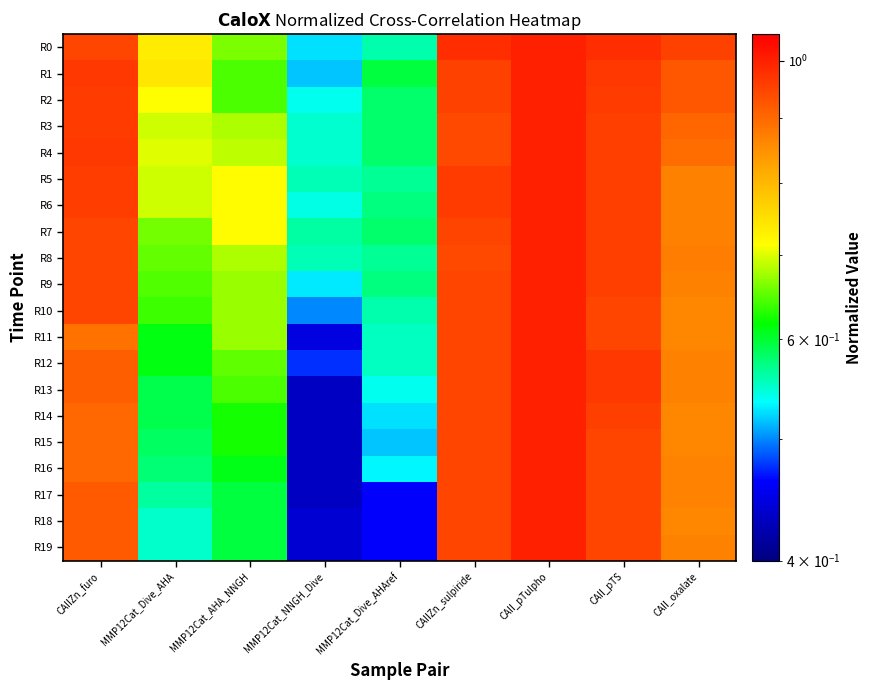

Reading left to right, transcribe all the data shown in this chart.

R0: CAIIZn_furo=0.9	MMP12Cat_Dive_AHA=0.7	MMP12Cat_AHA_NNGH=0.7	MMP12Cat_NNGH_Dive=0.5	MMP12Cat_Dive_AHAref=0.6	CAIIZn_sulpiride=1.0	CAII_pTulpho=1.0	CAII_pTS=1.0	CAII_oxalate=1.0
R1: CAIIZn_furo=1.0	MMP12Cat_Dive_AHA=0.7	MMP12Cat_AHA_NNGH=0.6	MMP12Cat_NNGH_Dive=0.5	MMP12Cat_Dive_AHAref=0.6	CAIIZn_sulpiride=1.0	CAII_pTulpho=1.0	CAII_pTS=1.0	CAII_oxalate=0.9
R2: CAIIZn_furo=1.0	MMP12Cat_Dive_AHA=0.7	MMP12Cat_AHA_NNGH=0.6	MMP12Cat_NNGH_Dive=0.5	MMP12Cat_Dive_AHAref=0.6	CAIIZn_sulpiride=1.0	CAII_pTulpho=1.0	CAII_pTS=1.0	CAII_oxalate=0.9
R3: CAIIZn_furo=1.0	MMP12Cat_Dive_AHA=0.7	MMP12Cat_AHA_NNGH=0.7	MMP12Cat_NNGH_Dive=0.5	MMP12Cat_Dive_AHAref=0.6	CAIIZn_sulpiride=0.9	CAII_pTulpho=1.0	CAII_pTS=1.0	CAII_oxalate=0.9
R4: CAIIZn_furo=1.0	MMP12Cat_Dive_AHA=0.7	MMP12Cat_AHA_NNGH=0.7	MMP12Cat_NNGH_Dive=0.5	MMP12Cat_Dive_AHAref=0.6	CAIIZn_sulpiride=0.9	CAII_pTulpho=1.0	CAII_pTS=1.0	CAII_oxalate=0.9
R5: CAIIZn_furo=1.0	MMP12Cat_Dive_AHA=0.7	MMP12Cat_AHA_NNGH=0.7	MMP12Cat_NNGH_Dive=0.6	MMP12Cat_Dive_AHAref=0.6	CAIIZn_sulpiride=1.0	CAII_pTulpho=1.0	CAII_pTS=1.0	CAII_oxalate=0.9
R6: CAIIZn_furo=1.0	MMP12Cat_Dive_AHA=0.7	MMP12Cat_AHA_NNGH=0.7	MMP12Cat_NNGH_Dive=0.5	MMP12Cat_Dive_AHAref=0.6	CAIIZn_sulpiride=1.0	CAII_pTulpho=1.0	CAII_pTS=1.0	CAII_oxalate=0.9
R7: CAIIZn_furo=0.9	MMP12Cat_Dive_AHA=0.7	MMP12Cat_AHA_NNGH=0.7	MMP12Cat_NNGH_Dive=0.6	MMP12Cat_Dive_AHAref=0.6	CAIIZn_sulpiride=0.9	CAII_pTulpho=1.0	CAII_pTS=1.0	CAII_oxalate=0.9
R8: CAIIZn_furo=0.9	MMP12Cat_Dive_AHA=0.7	MMP12Cat_AHA_NNGH=0.7	MMP12Cat_NNGH_Dive=0.6	MMP12Cat_Dive_AHAref=0.6	CAIIZn_sulpiride=0.9	CAII_pTulpho=1.0	CAII_pTS=1.0	CAII_oxalate=0.9
R9: CAIIZn_furo=0.9	MMP12Cat_Dive_AHA=0.6	MMP12Cat_AHA_NNGH=0.7	MMP12Cat_NNGH_Dive=0.5	MMP12Cat_Dive_AHAref=0.6	CAIIZn_sulpiride=0.9	CAII_pTulpho=1.0	CAII_pTS=1.0	CAII_oxalate=0.9
R10: CAIIZn_furo=0.9	MMP12Cat_Dive_AHA=0.6	MMP12Cat_AHA_NNGH=0.7	MMP12Cat_NNGH_Dive=0.5	MMP12Cat_Dive_AHAref=0.6	CAIIZn_sulpiride=0.9	CAII_pTulpho=1.0	CAII_pTS=0.9	CAII_oxalate=0.9
R11: CAIIZn_furo=0.9	MMP12Cat_Dive_AHA=0.6	MMP12Cat_AHA_NNGH=0.7	MMP12Cat_NNGH_Dive=0.4	MMP12Cat_Dive_AHAref=0.6	CAIIZn_sulpiride=0.9	CAII_pTulpho=1.0	CAII_pTS=0.9	CAII_oxalate=0.9
R12: CAIIZn_furo=0.9	MMP12Cat_Dive_AHA=0.6	MMP12Cat_AHA_NNGH=0.7	MMP12Cat_NNGH_Dive=0.5	MMP12Cat_Dive_AHAref=0.6	CAIIZn_sulpiride=0.9	CAII_pTulpho=1.0	CAII_pTS=1.0	CAII_oxalate=0.9
R13: CAIIZn_furo=0.9	MMP12Cat_Dive_AHA=0.6	MMP12Cat_AHA_NNGH=0.6	MMP12Cat_NNGH_Dive=0.4	MMP12Cat_Dive_AHAref=0.5	CAIIZn_sulpiride=0.9	CAII_pTulpho=1.0	CAII_pTS=1.0	CAII_oxalate=0.9
R14: CAIIZn_furo=0.9	MMP12Cat_Dive_AHA=0.6	MMP12Cat_AHA_NNGH=0.6	MMP12Cat_NNGH_Dive=0.4	MMP12Cat_Dive_AHAref=0.5	CAIIZn_sulpiride=0.9	CAII_pTulpho=1.0	CAII_pTS=1.0	CAII_oxalate=0.9
R15: CAIIZn_furo=0.9	MMP12Cat_Dive_AHA=0.6	MMP12Cat_AHA_NNGH=0.6	MMP12Cat_NNGH_Dive=0.4	MMP12Cat_Dive_AHAref=0.5	CAIIZn_sulpiride=0.9	CAII_pTulpho=1.0	CAII_pTS=0.9	CAII_oxalate=0.9
R16: CAIIZn_furo=0.9	MMP12Cat_Dive_AHA=0.6	MMP12Cat_AHA_NNGH=0.6	MMP12Cat_NNGH_Dive=0.4	MMP12Cat_Dive_AHAref=0.5	CAIIZn_sulpiride=0.9	CAII_pTulpho=1.0	CAII_pTS=0.9	CAII_oxalate=0.9
R17: CAIIZn_furo=0.9	MMP12Cat_Dive_AHA=0.6	MMP12Cat_AHA_NNGH=0.6	MMP12Cat_NNGH_Dive=0.4	MMP12Cat_Dive_AHAref=0.5	CAIIZn_sulpiride=0.9	CAII_pTulpho=1.0	CAII_pTS=0.9	CAII_oxalate=0.9
R18: CAIIZn_furo=0.9	MMP12Cat_Dive_AHA=0.6	MMP12Cat_AHA_NNGH=0.6	MMP12Cat_NNGH_Dive=0.4	MMP12Cat_Dive_AHAref=0.5	CAIIZn_sulpiride=0.9	CAII_pTulpho=1.0	CAII_pTS=0.9	CAII_oxalate=0.9
R19: CAIIZn_furo=0.9	MMP12Cat_Dive_AHA=0.6	MMP12Cat_AHA_NNGH=0.6	MMP12Cat_NNGH_Dive=0.4	MMP12Cat_Dive_AHAref=0.5	CAIIZn_sulpiride=0.9	CAII_pTulpho=1.0	CAII_pTS=0.9	CAII_oxalate=0.9